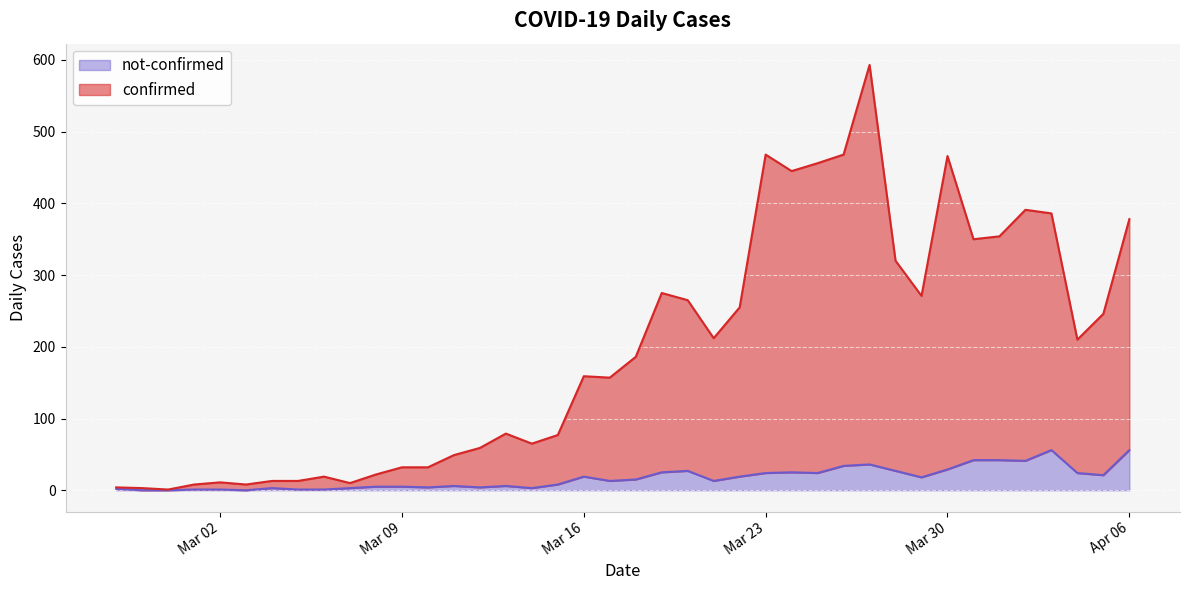

What position from the left is 2020-03-18?

21